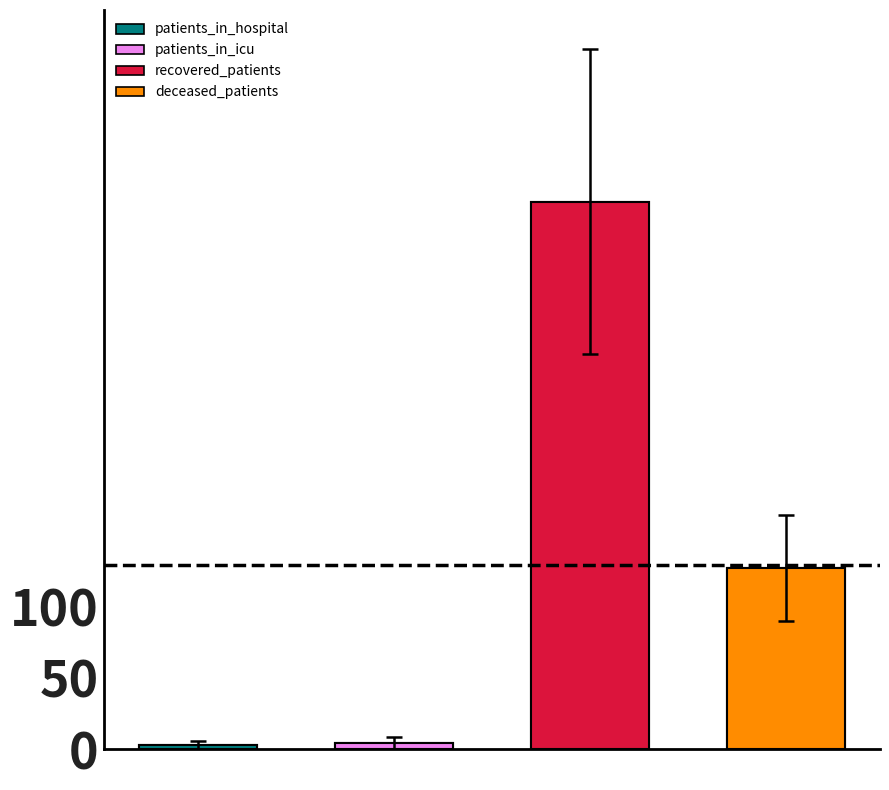

Is the value of patients_in_icu at 10 greater than the value of recovered_patients at 10?

No